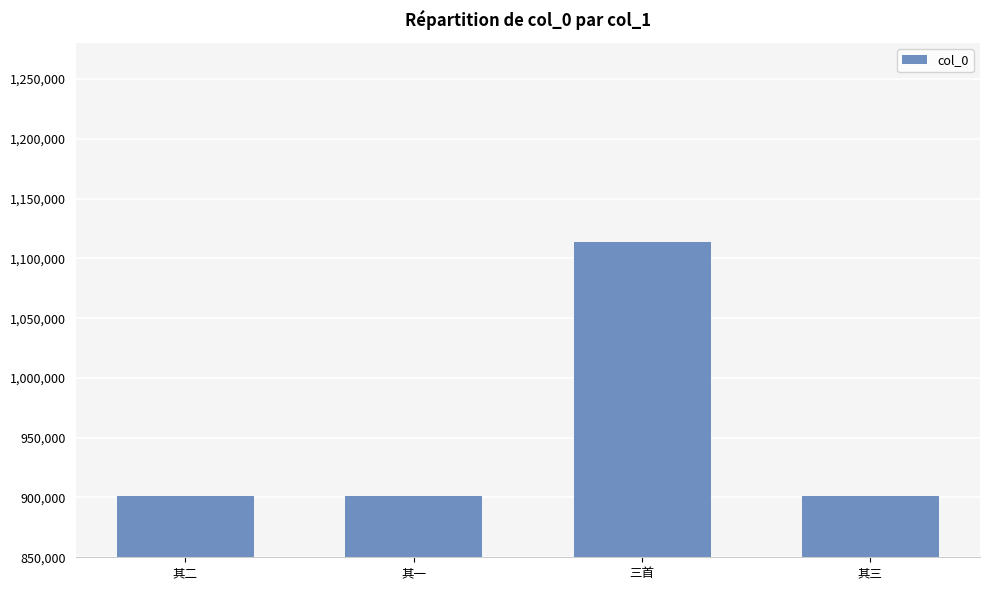

What is the maximum value shown in the chart?

1113329